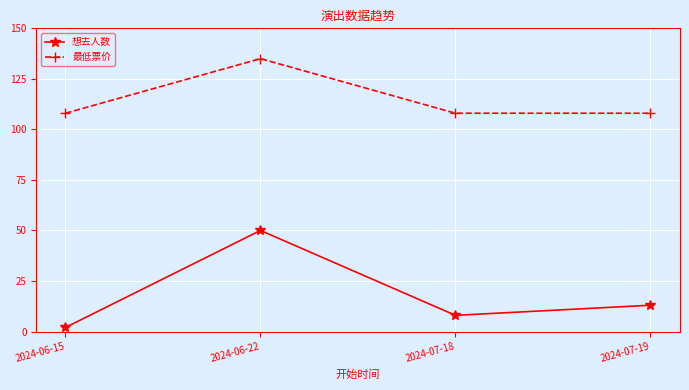

What is the minimum value shown in the chart?

2